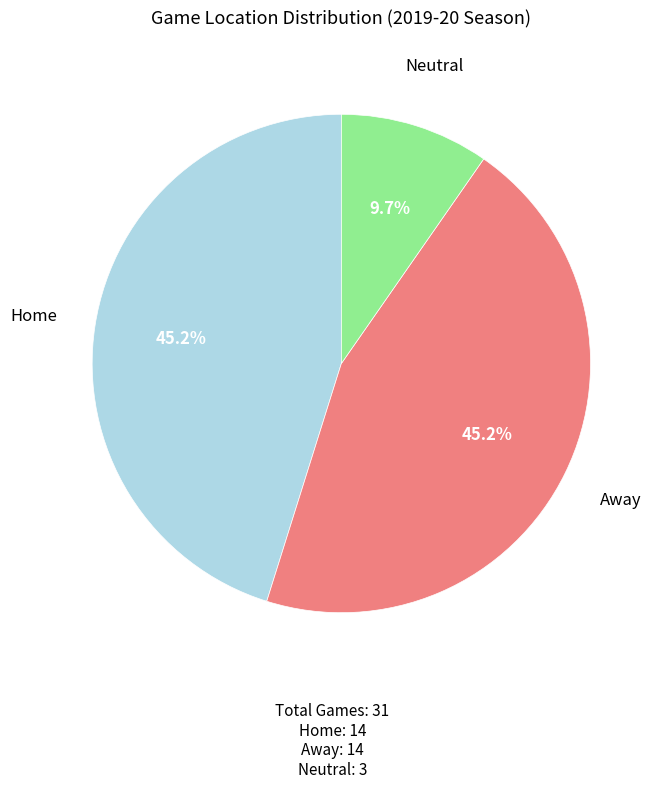

Does any single category account for the majority?

No